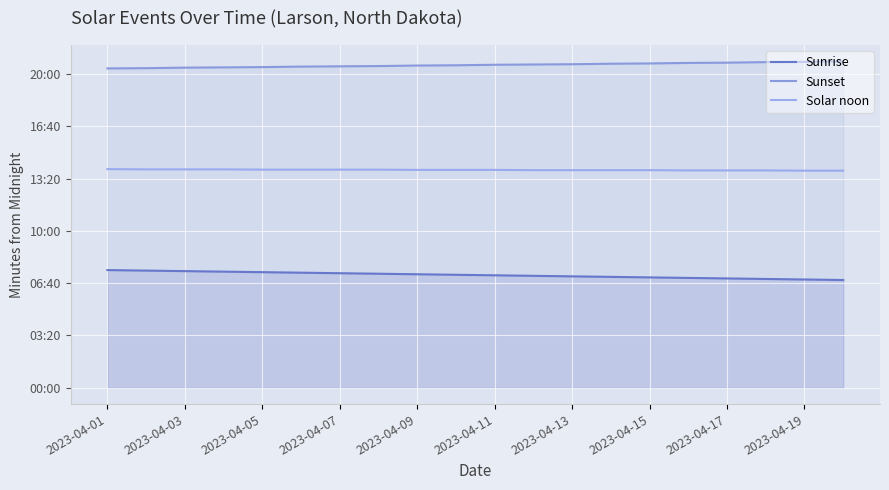

Does the chart display data point markers on the line(s)?

No